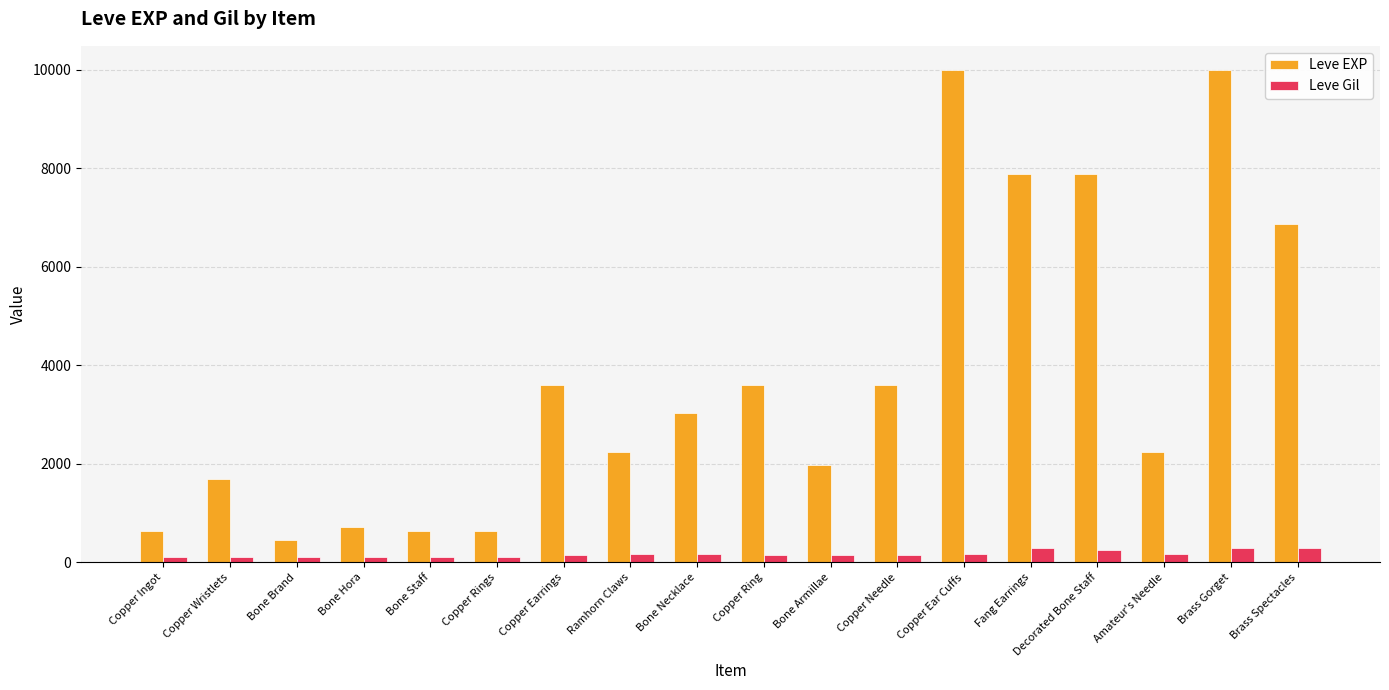

Rank the series at Bone Armillae from lowest to highest value.

Leve Gil, Leve EXP